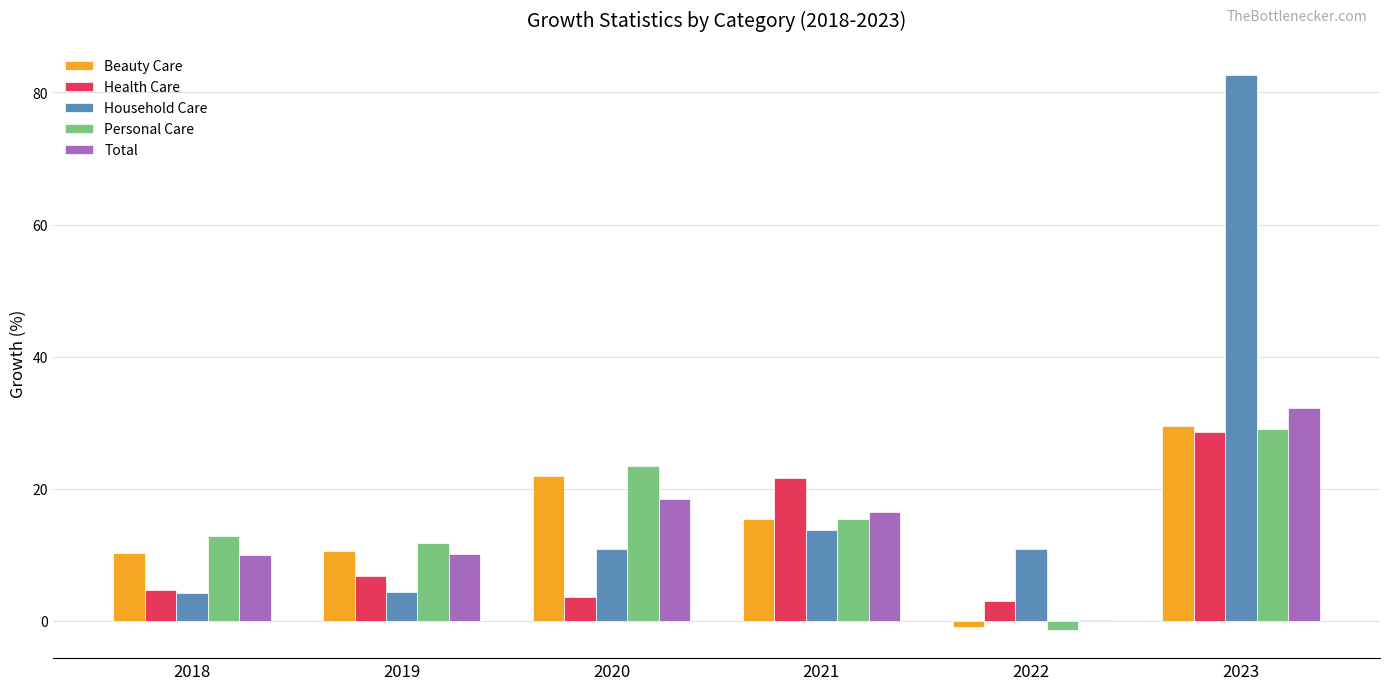

The value of Health Care at 2021 is 21.7. True or false?

True